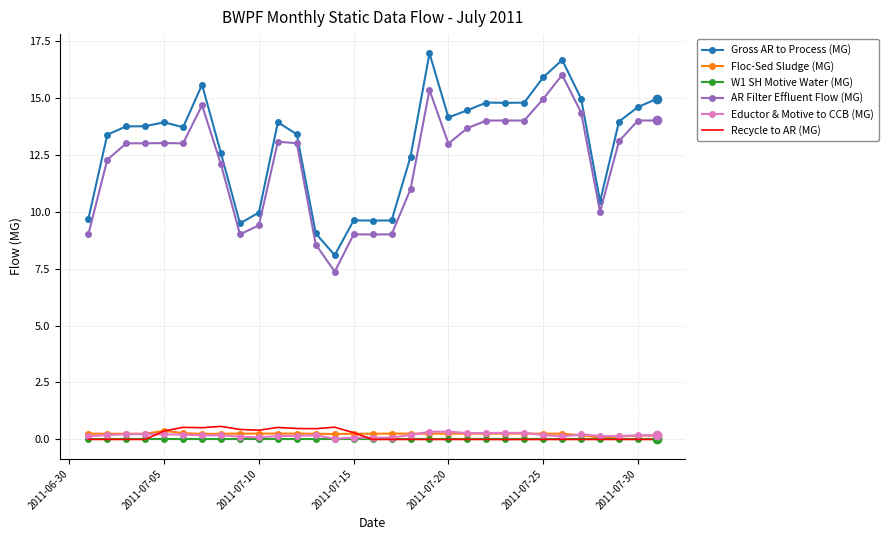

What is the greatest value displayed?

16.9